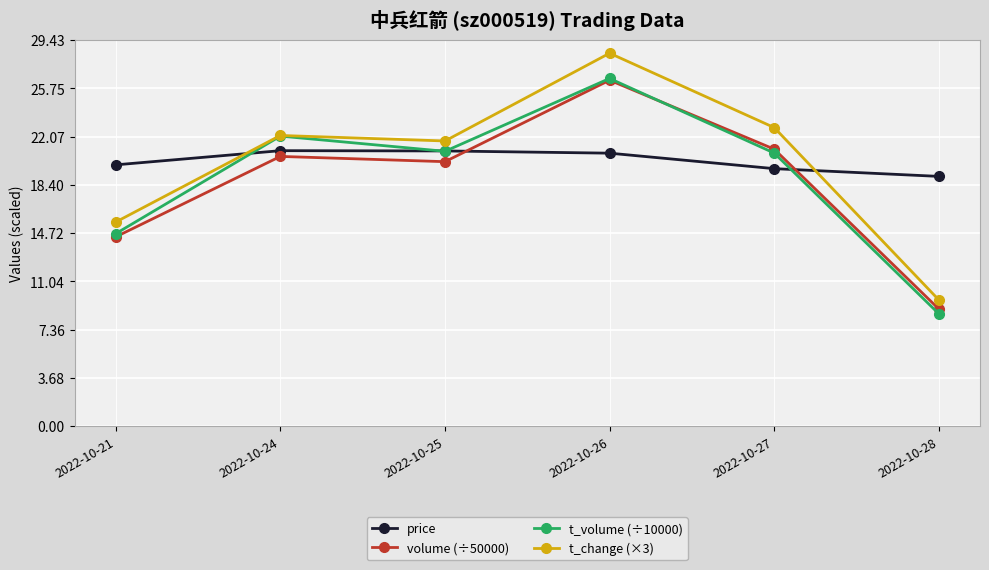

At which label does t_volume (÷10000) first exceed 20?

2022-10-24